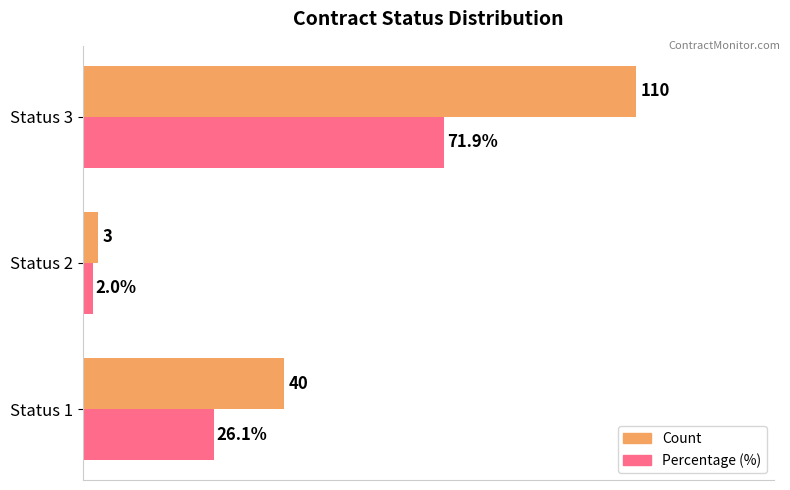

Rank the categories by Count value from highest to lowest.

Status 3, Status 1, Status 2